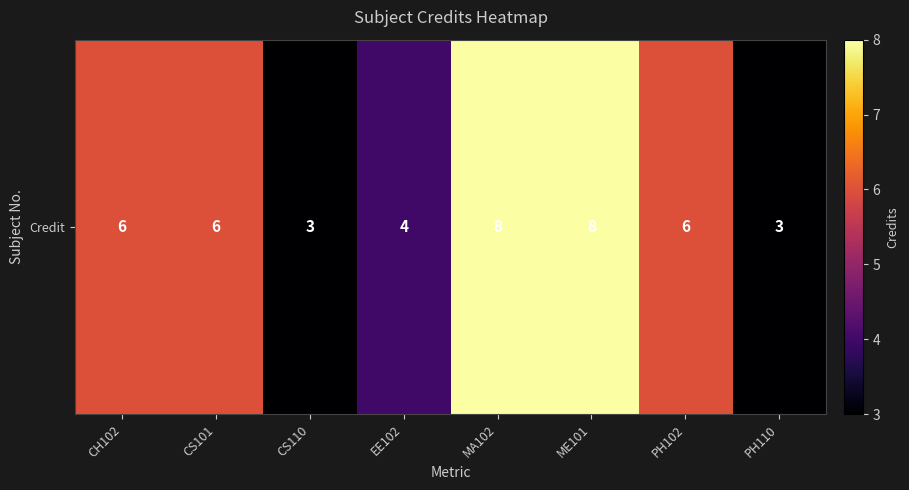

The value at CH102 is 1. True or false?

False